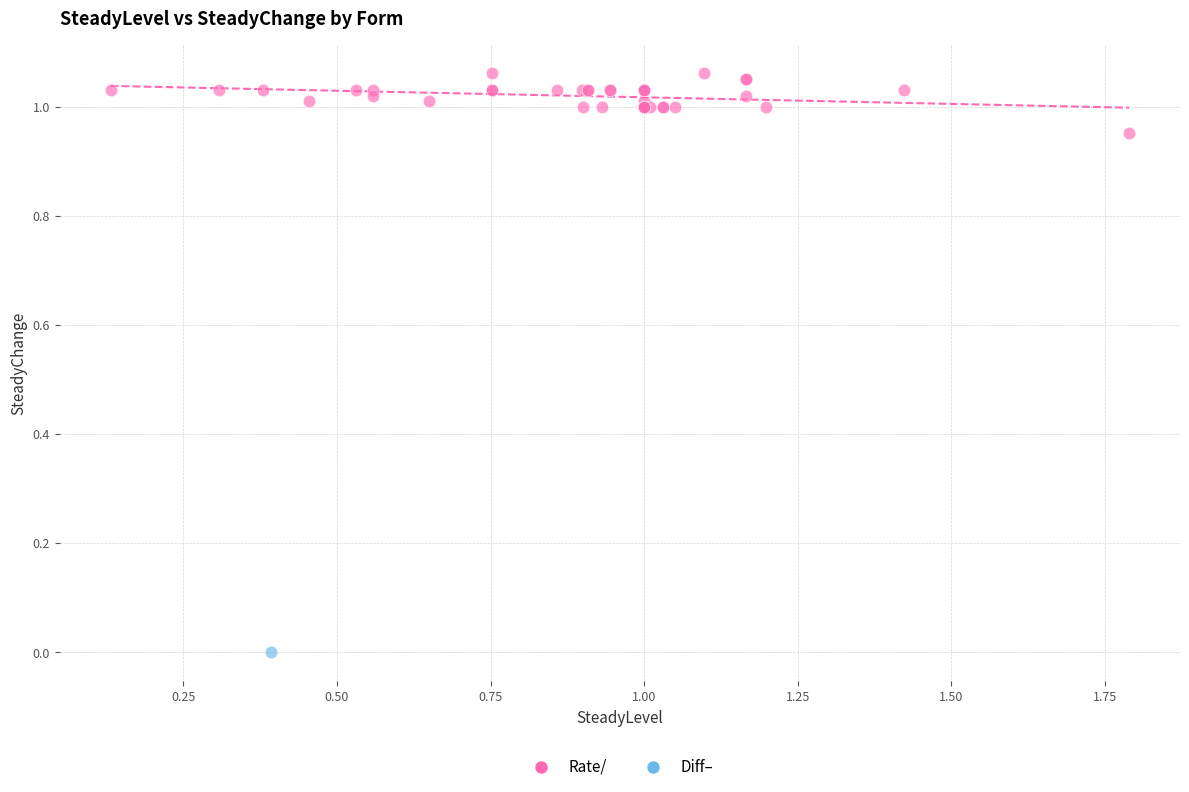

What are all the series names shown in the legend?

Rate/, Diff–